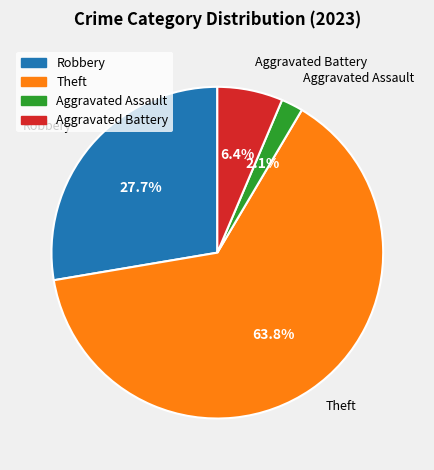

Does Theft represent more than half of the total?

Yes